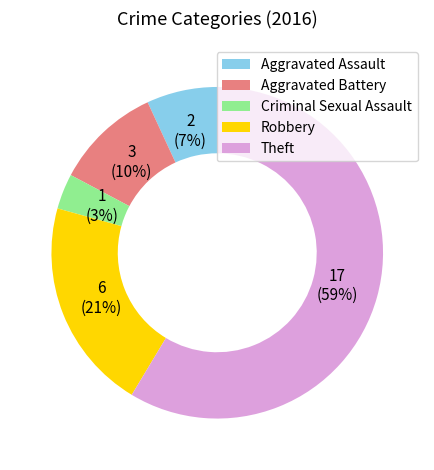

Rank the categories by value from highest to lowest.

Theft, Robbery, Aggravated Battery, Aggravated Assault, Criminal Sexual Assault